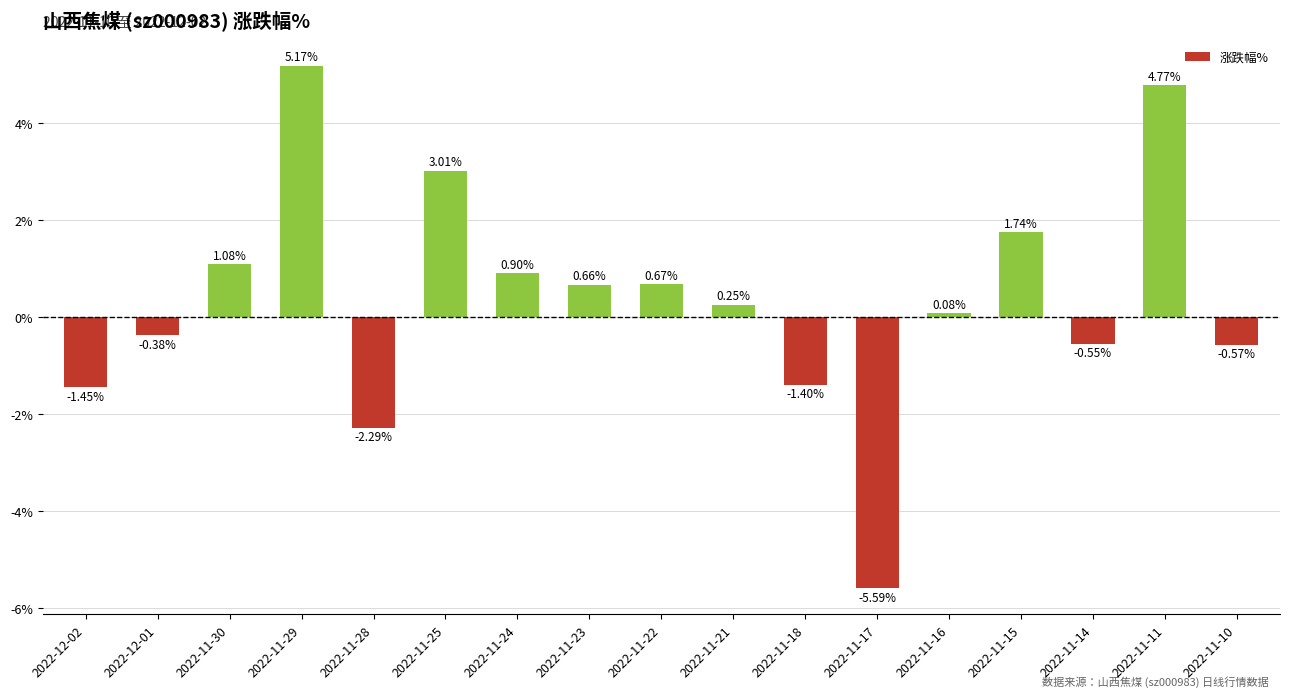

True or false: the data shows 1.1 at 2022-11-15.

False